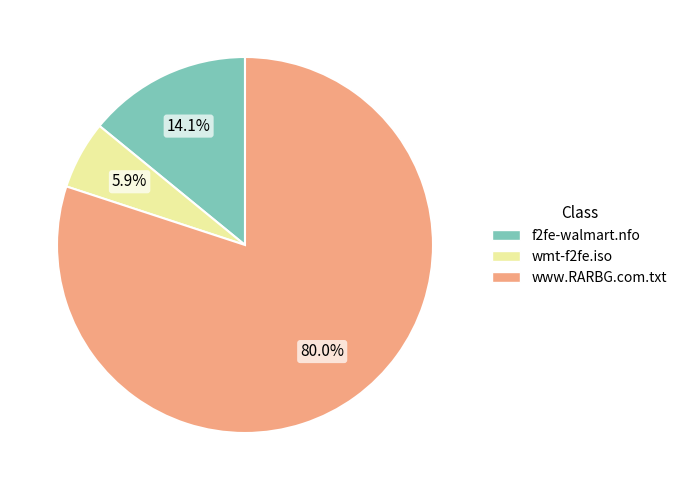

Combined, what portion of the pie is www.RARBG.com.txt and f2fe-walmart.nfo?

94.1%